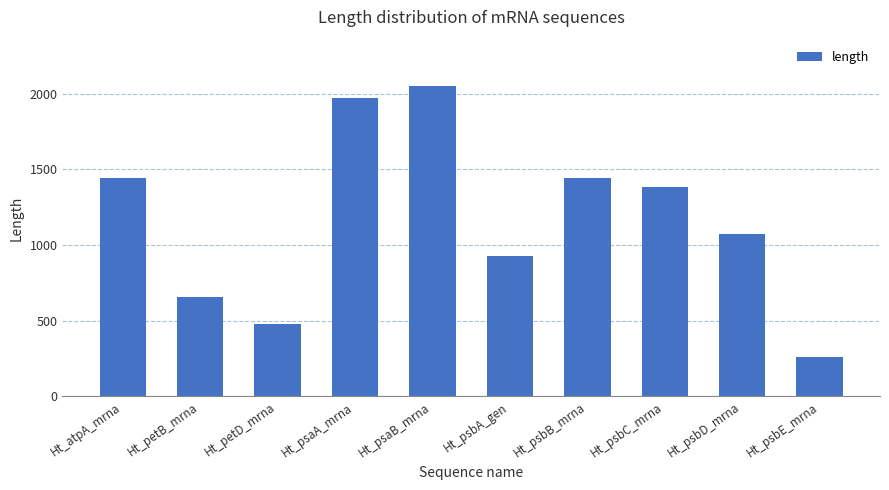

What is the label of the 3rd bar from the left?

Ht_petD_mrna